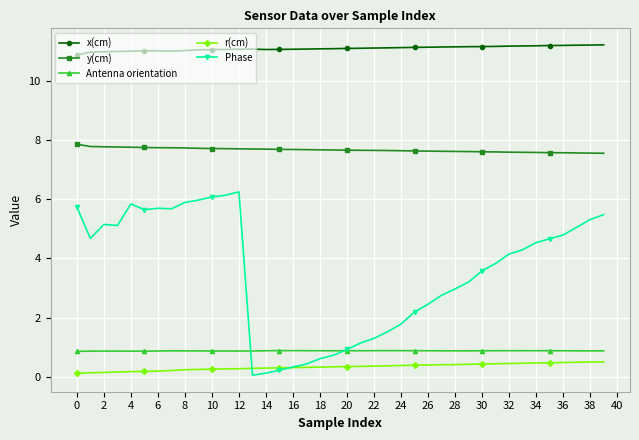

True or false: x(cm) and r(cm) cross at least once.

False